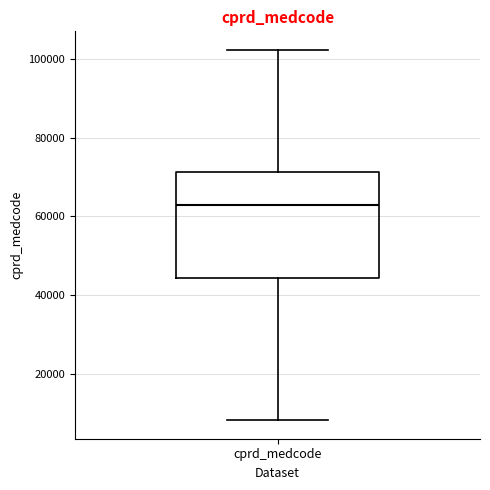

Read this box plot against the y-axis: the position of the median line, the range covered by the box, and the ends of both whiskers. The values are not printed on the chart, so give them approximately, as read against the axis.

median 62000, box 44000 to 72000, whiskers 8000 to 102000